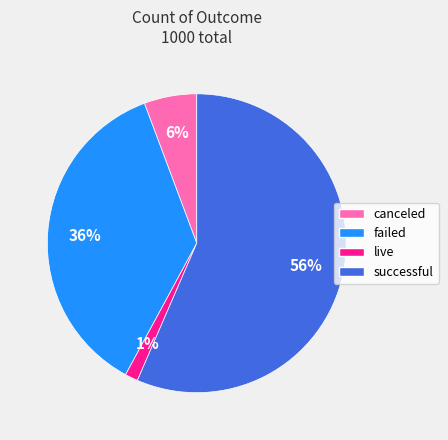

The live slice represents 11% of the pie. True or false?

False